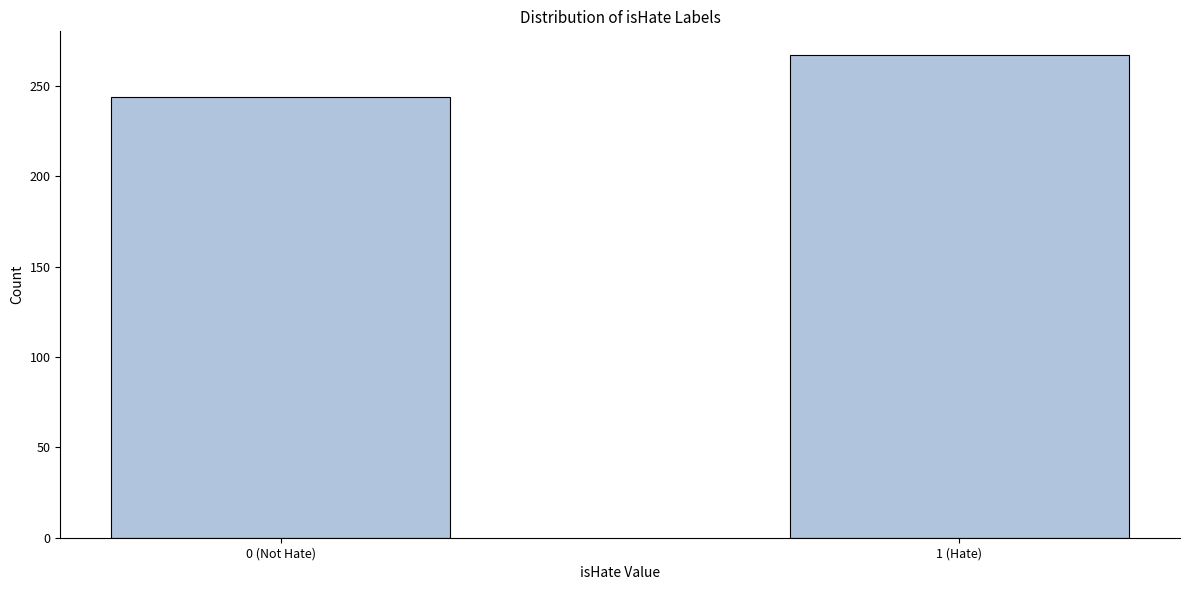

Reading left to right, what are all the values shown in this chart?

244	267